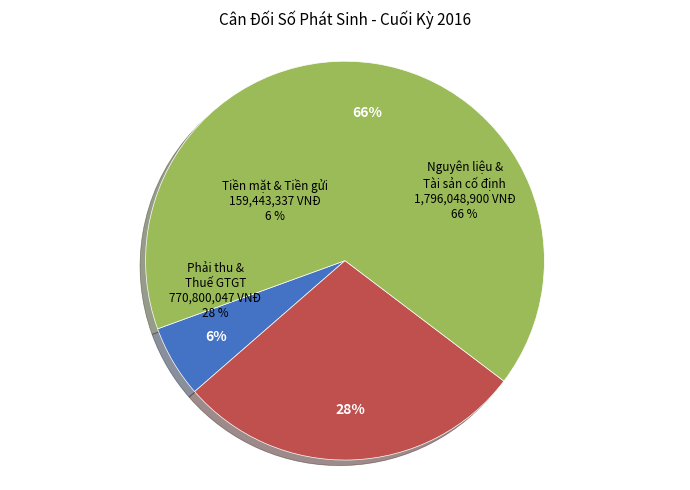

Which slice is the smallest?

Tiền mặt